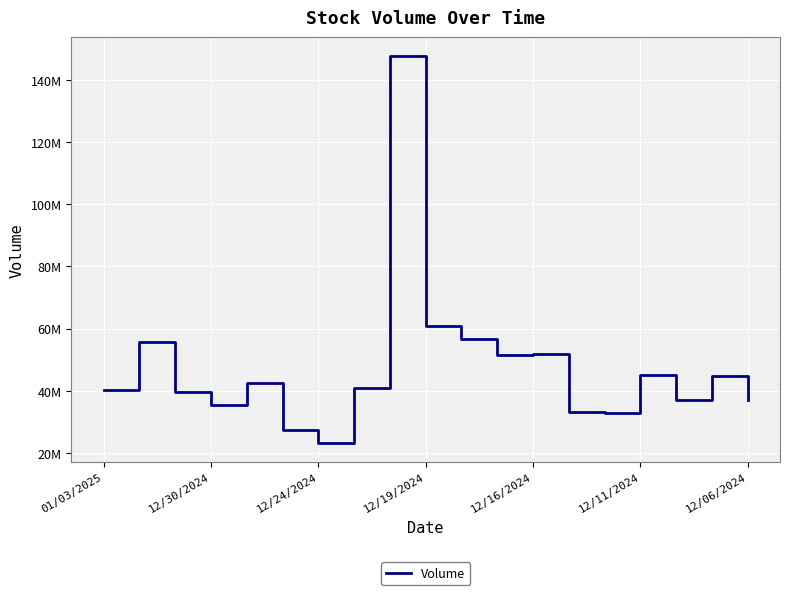

Does the chart have visible grid lines?

Yes